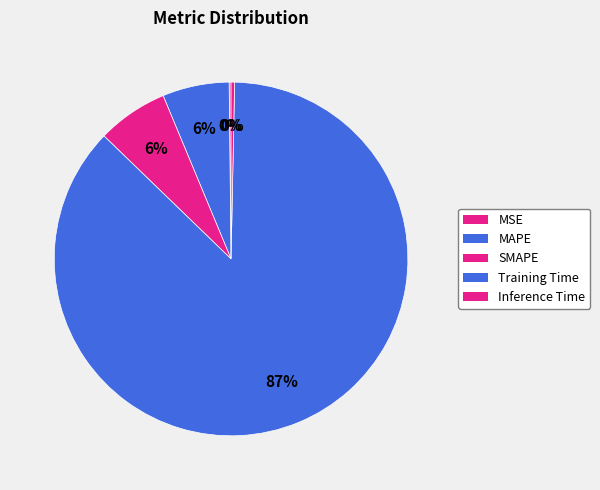

How many segments does this pie chart have?

5